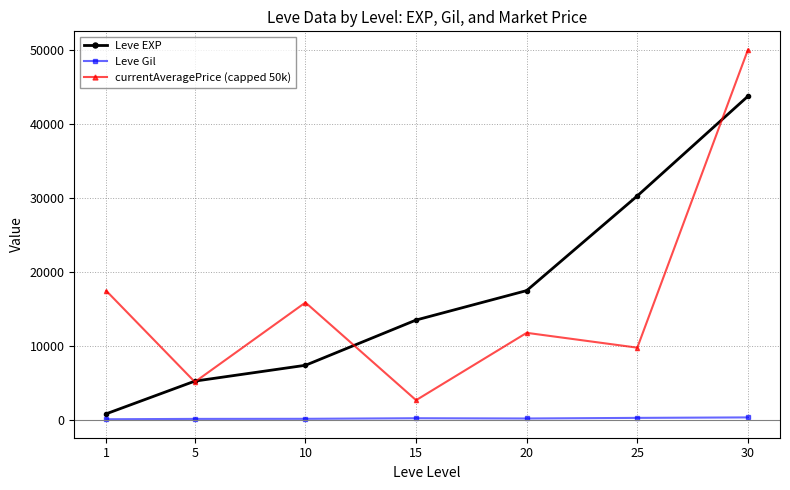

Rank the series by their maximum value, from lowest to highest.

Leve Gil, Leve EXP, currentAveragePrice (capped 50k)